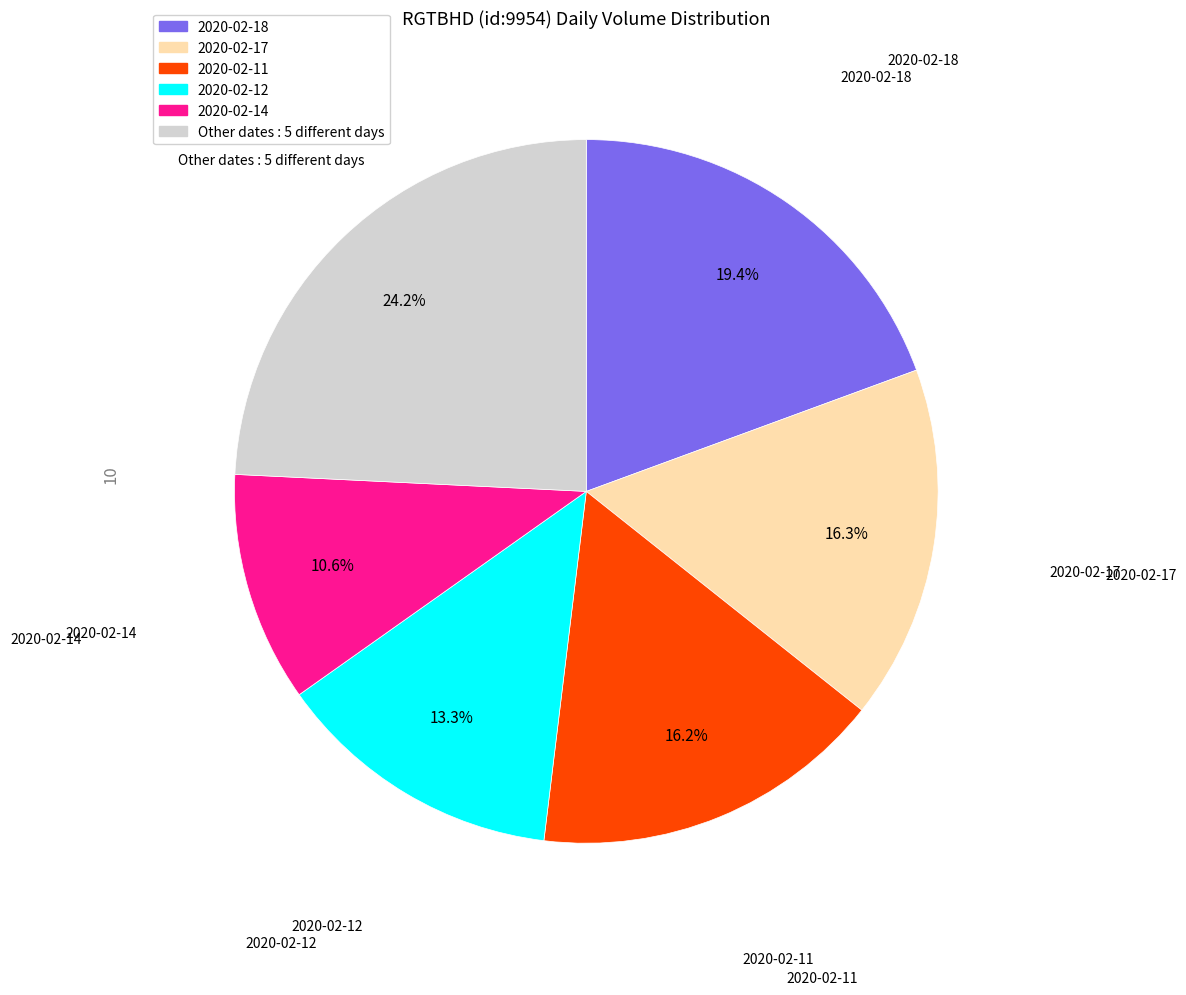

Is there any slice that represents more than half of the pie?

No